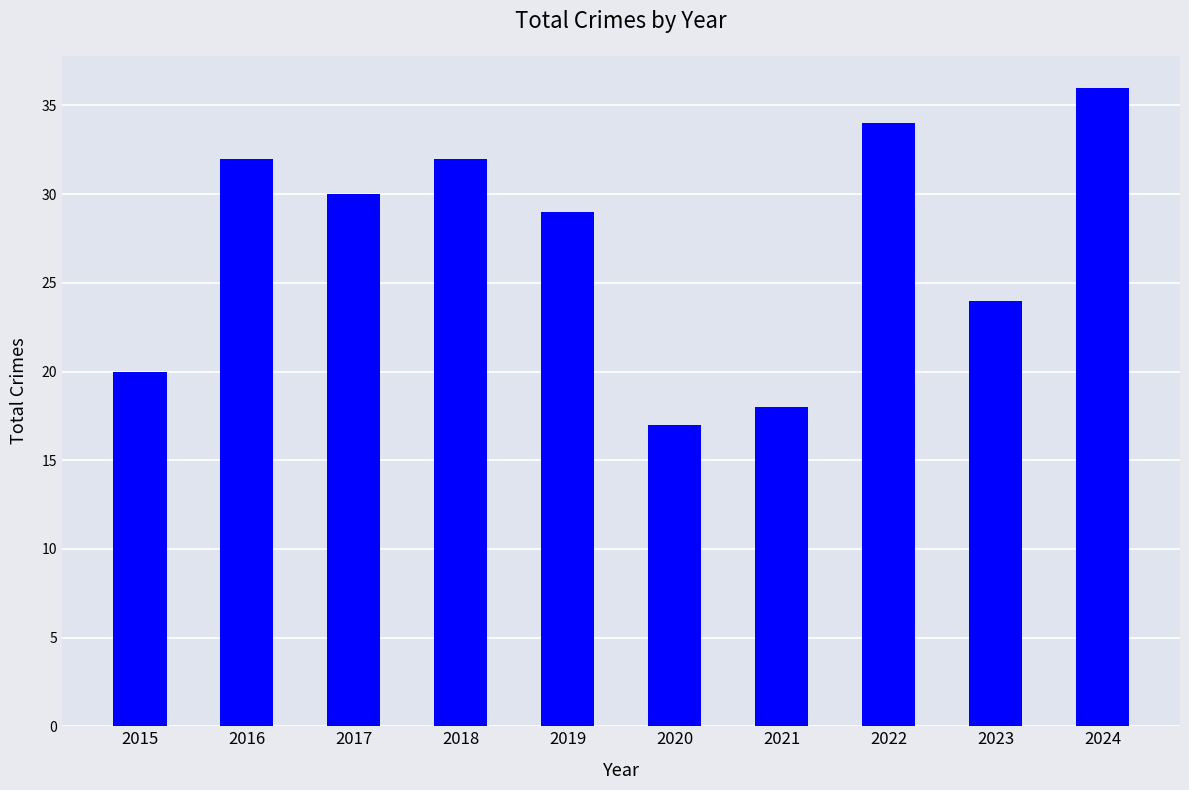

What is the value of the 6th bar from the left?

17